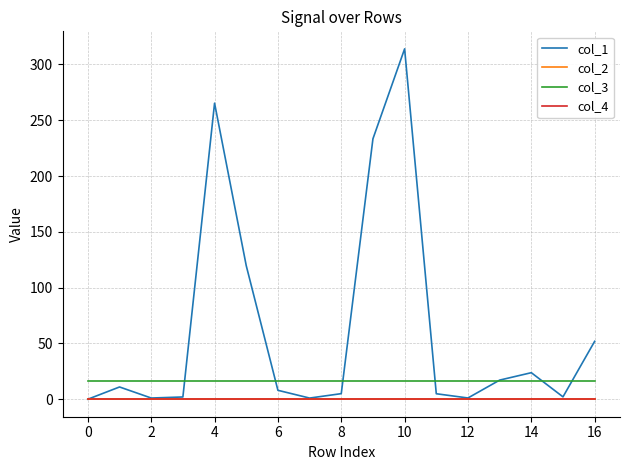

Does the chart have visible grid lines?

Yes